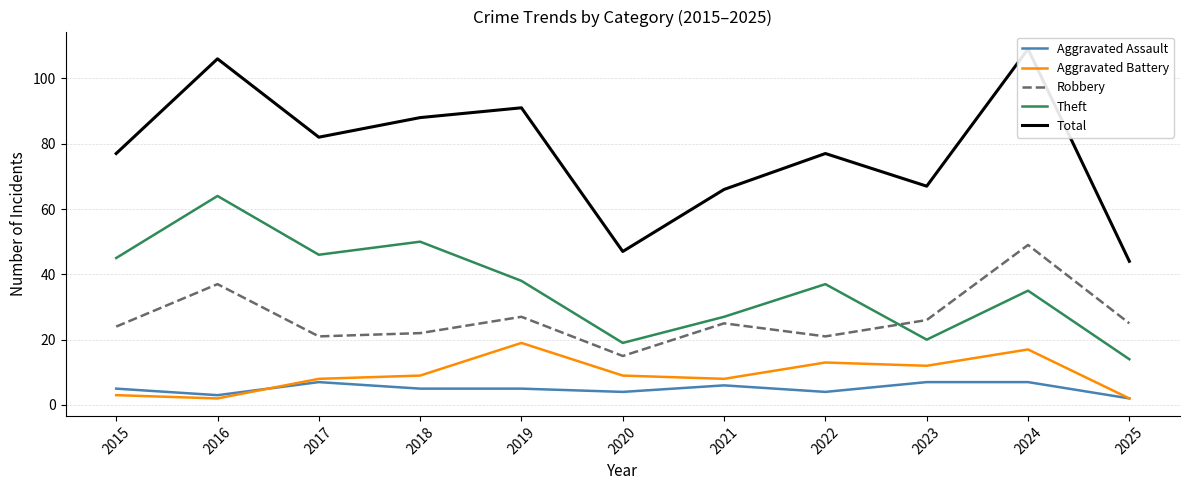

True or false: Aggravated Assault and Theft cross at least once.

False